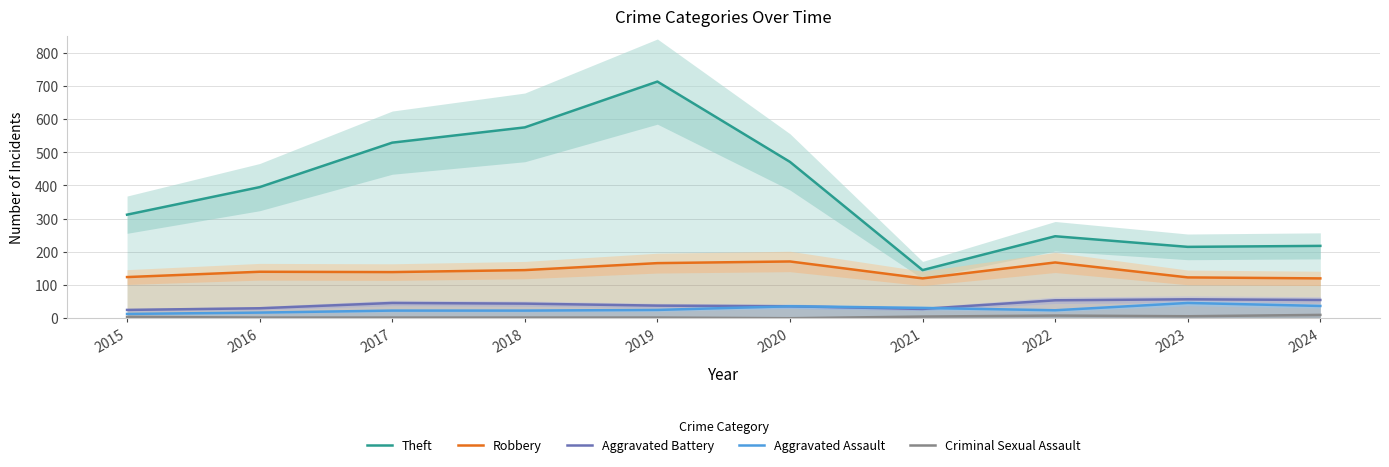

True or false: Aggravated Battery and Aggravated Assault intersect in this chart.

True